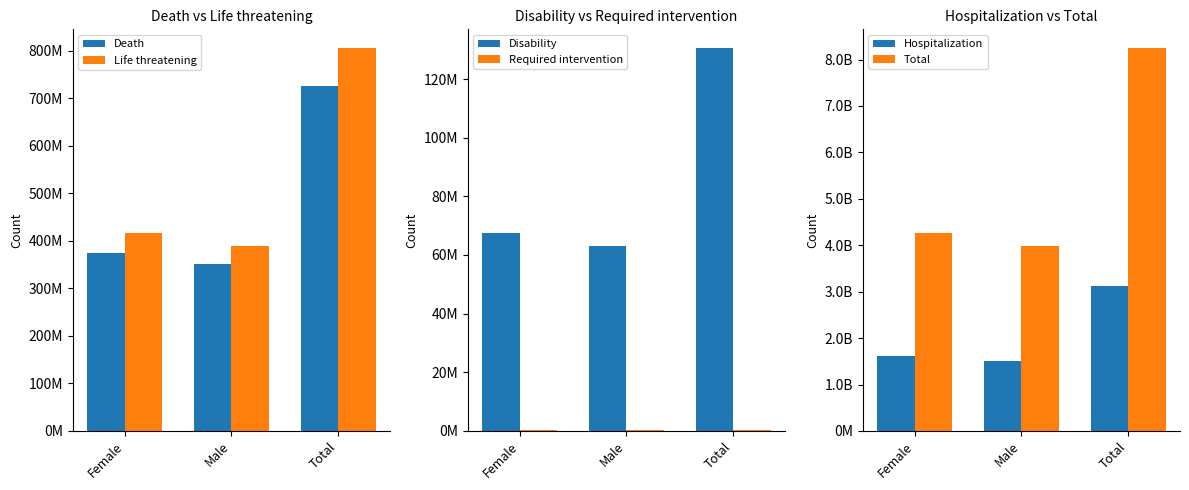

At Female, list the series in order from smallest to largest.

Required intervention, Disability, Death, Life threatening, Hospitalization, Total